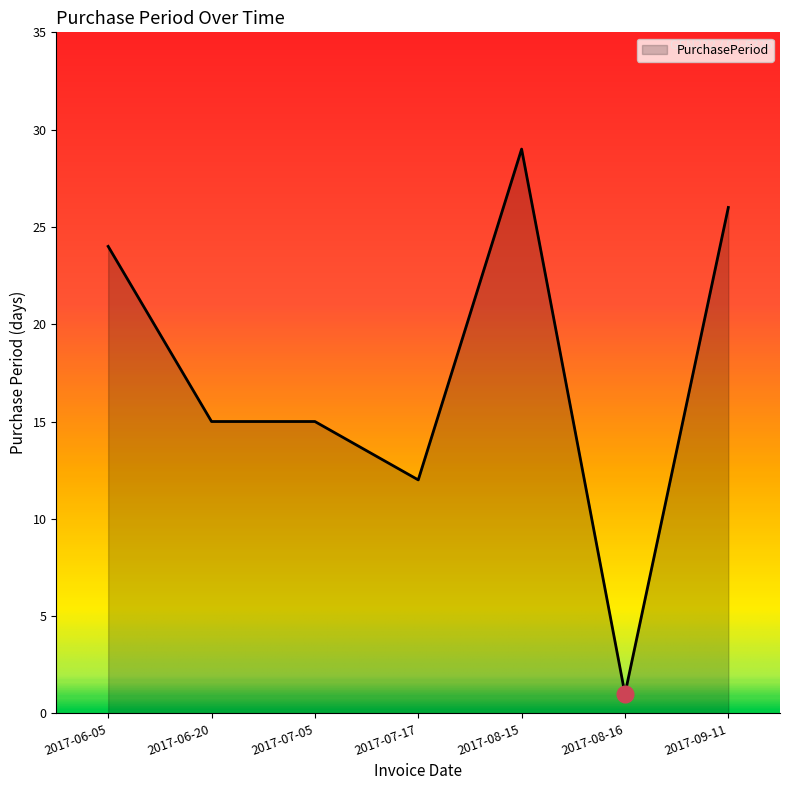

How many lines are shown in the chart?

1